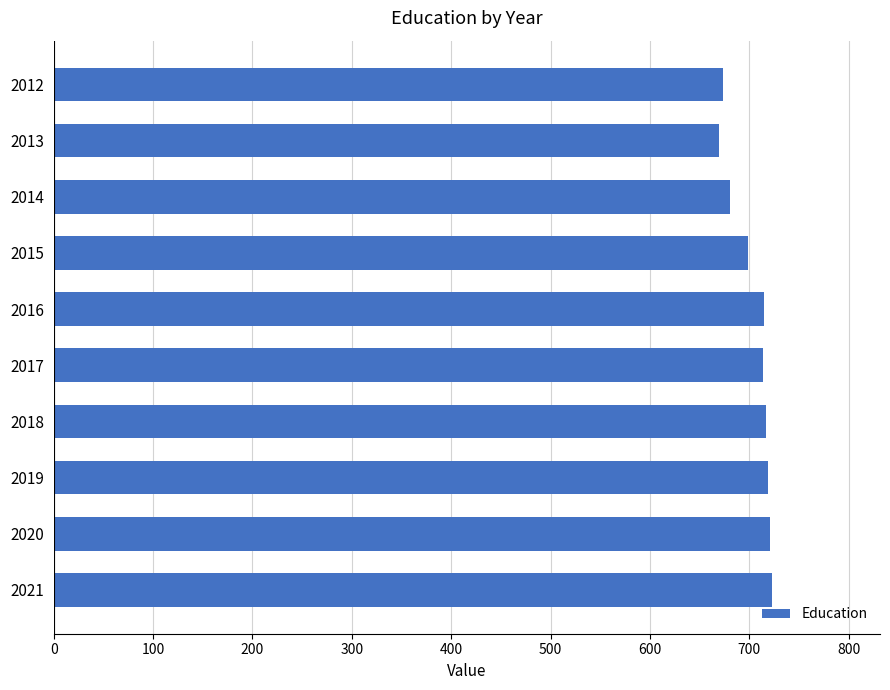

Are the bars horizontal?

Yes